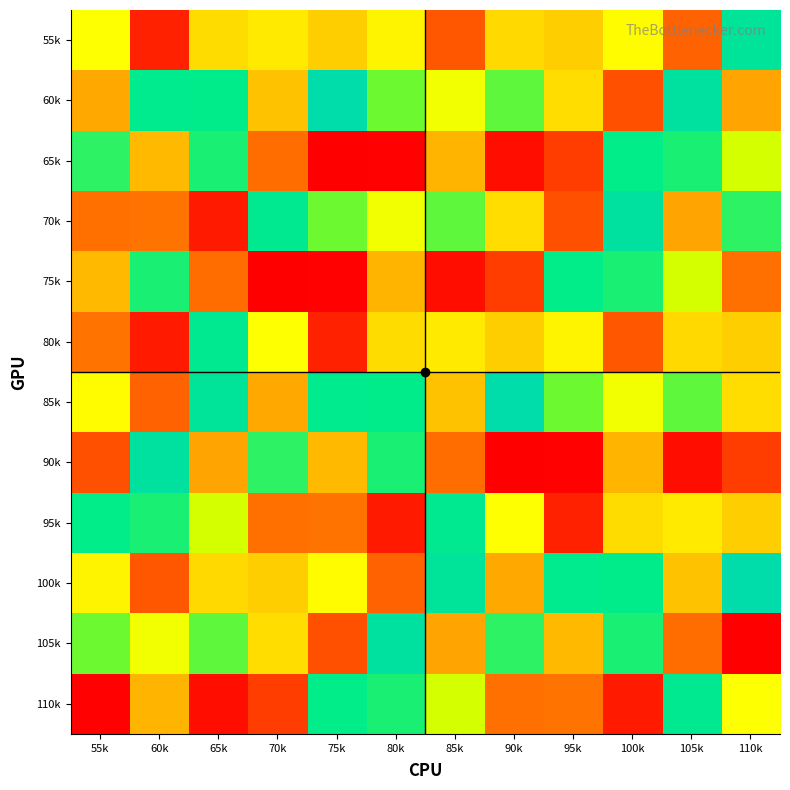

Which has a higher value, 75k or 110k?

110k